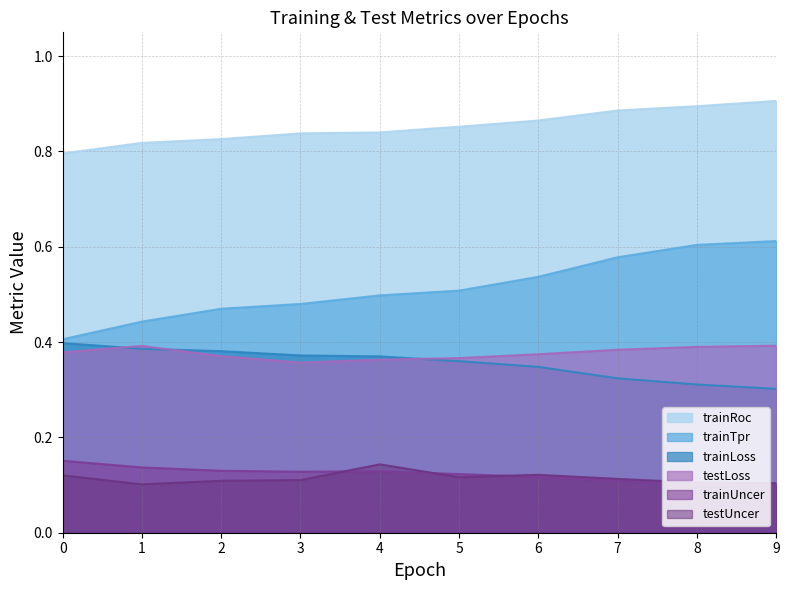

Reading left to right, extract all data points from this chart.

trainLoss: 0=0.4	1=0.4	2=0.4	3=0.4	4=0.4	5=0.4	6=0.3	7=0.3	8=0.3	9=0.3
trainUncer: 0=0.2	1=0.1	2=0.1	3=0.1	4=0.1	5=0.1	6=0.1	7=0.1	8=0.1	9=0.1
trainTpr: 0=0.4	1=0.4	2=0.5	3=0.5	4=0.5	5=0.5	6=0.5	7=0.6	8=0.6	9=0.6
trainRoc: 0=0.8	1=0.8	2=0.8	3=0.8	4=0.8	5=0.9	6=0.9	7=0.9	8=0.9	9=0.9
testLoss: 0=0.4	1=0.4	2=0.4	3=0.4	4=0.4	5=0.4	6=0.4	7=0.4	8=0.4	9=0.4
testUncer: 0=0.1	1=0.1	2=0.1	3=0.1	4=0.1	5=0.1	6=0.1	7=0.1	8=0.1	9=0.1